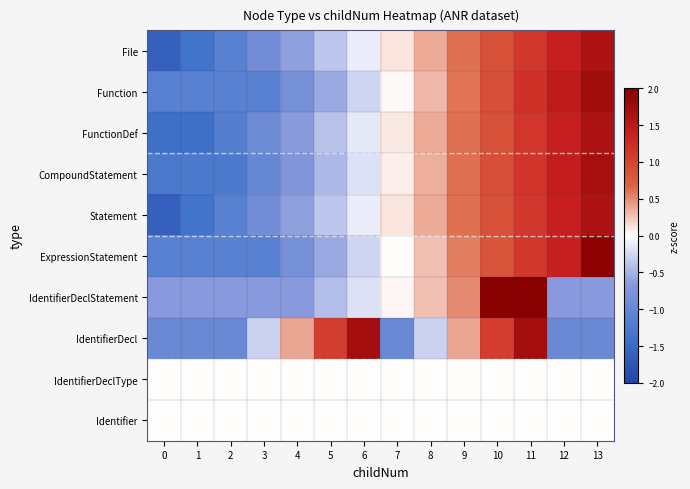

Reading right to left, transcribe all the data shown in this chart.

File: 13=1.6	12=1.4	11=1.1	10=0.9	9=0.6	8=0.4	7=0.1	6=-0.1	5=-0.4	4=-0.6	3=-0.9	2=-1.1	1=-1.4	0=-1.6
Function: 13=1.7	12=1.5	11=1.2	10=0.9	9=0.6	8=0.3	7=0.0	6=-0.3	5=-0.6	4=-0.8	3=-1.1	2=-1.1	1=-1.1	0=-1.1
FunctionDef: 13=1.6	12=1.4	11=1.1	10=0.9	9=0.6	8=0.4	7=0.1	6=-0.1	5=-0.4	4=-0.7	3=-0.9	2=-1.2	1=-1.4	0=-1.4
CompoundStatement: 13=1.7	12=1.4	11=1.1	10=0.9	9=0.6	8=0.3	7=0.1	6=-0.2	5=-0.5	4=-0.7	3=-1.0	2=-1.3	1=-1.3	0=-1.3
Statement: 13=1.6	12=1.4	11=1.1	10=0.9	9=0.6	8=0.4	7=0.1	6=-0.1	5=-0.4	4=-0.6	3=-0.9	2=-1.1	1=-1.4	0=-1.6
ExpressionStatement: 13=1.9	12=1.4	11=1.1	10=0.8	9=0.6	8=0.3	7=0.0	6=-0.3	5=-0.6	4=-0.8	3=-1.1	2=-1.1	1=-1.1	0=-1.1
IdentifierDeclStatement: 13=-0.7	12=-0.7	11=2.4	10=2.1	9=0.5	8=0.3	7=0.0	6=-0.2	5=-0.4	4=-0.7	3=-0.7	2=-0.7	1=-0.7	0=-0.7
IdentifierDecl: 13=-1.0	12=-1.0	11=1.7	10=1.0	9=0.4	8=-0.3	7=-1.0	6=1.7	5=1.0	4=0.4	3=-0.3	2=-1.0	1=-1.0	0=-1.0
IdentifierDeclType: 13=0.0	12=0.0	11=0.0	10=0.0	9=0.0	8=0.0	7=0.0	6=0.0	5=0.0	4=0.0	3=0.0	2=0.0	1=0.0	0=0.0
Identifier: 13=0.0	12=0.0	11=0.0	10=0.0	9=0.0	8=0.0	7=0.0	6=0.0	5=0.0	4=0.0	3=0.0	2=0.0	1=0.0	0=0.0